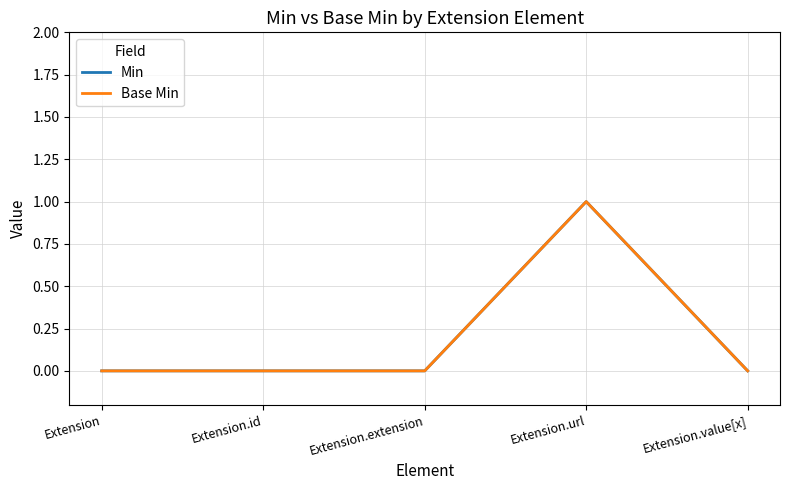

Is the value of Min at Extension.url greater than the value of Base Min at Extension.url?

No